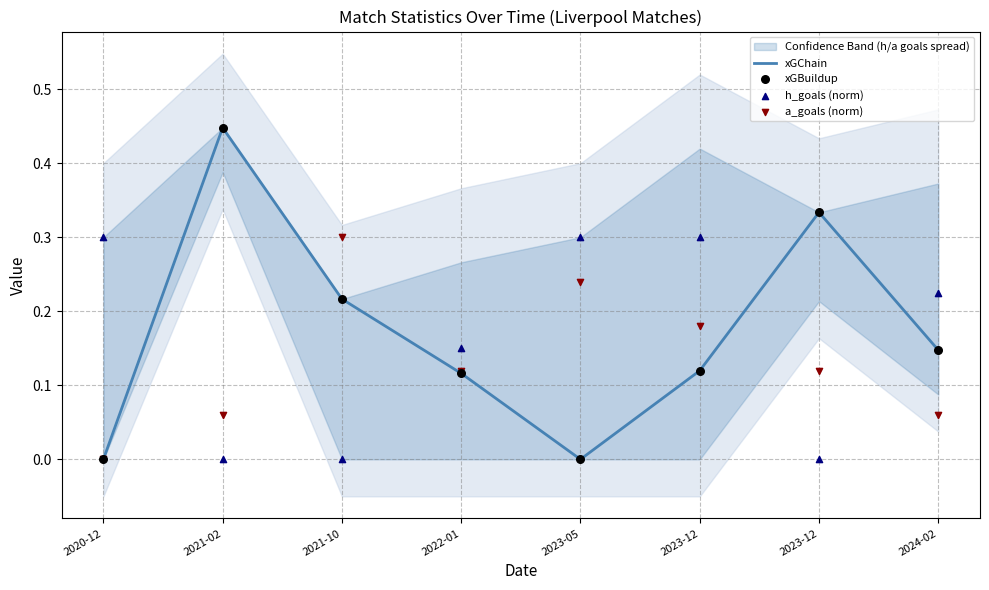

At how many categories does at least one series exceed 0?

8